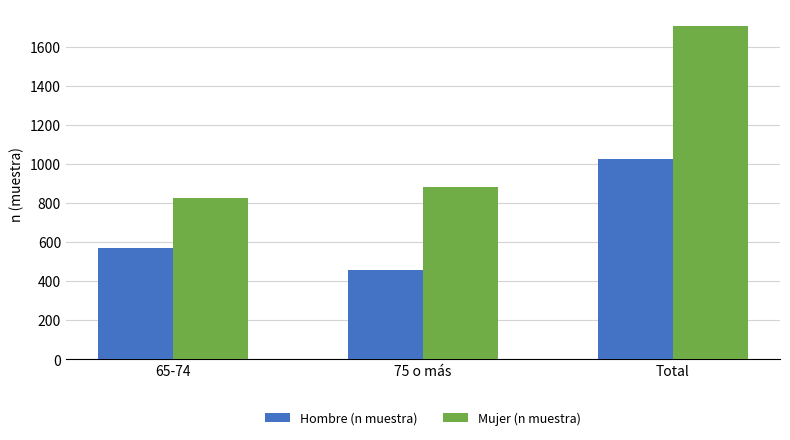

What is the total value across all series at 75 o más?

1336